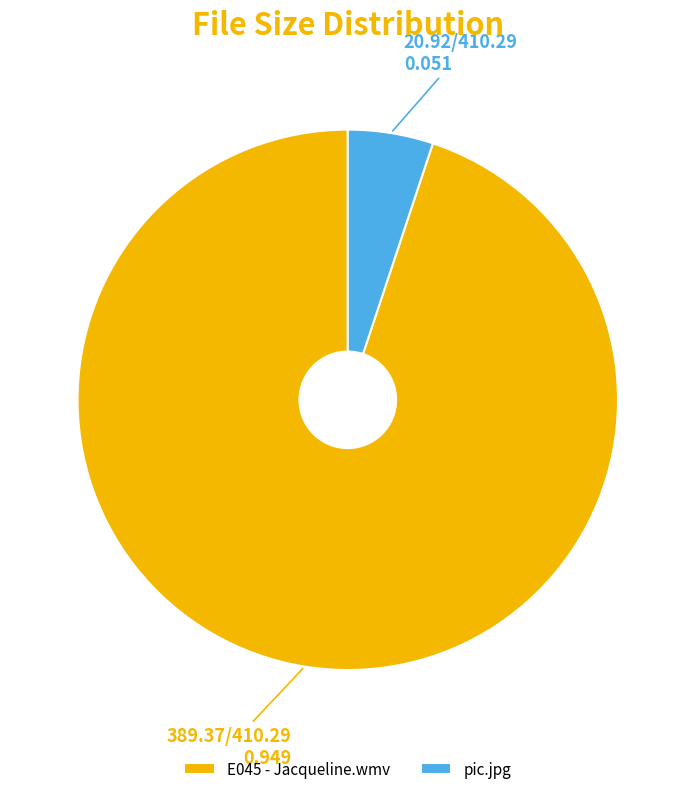

Does pic.jpg account for over 50% of the chart?

No